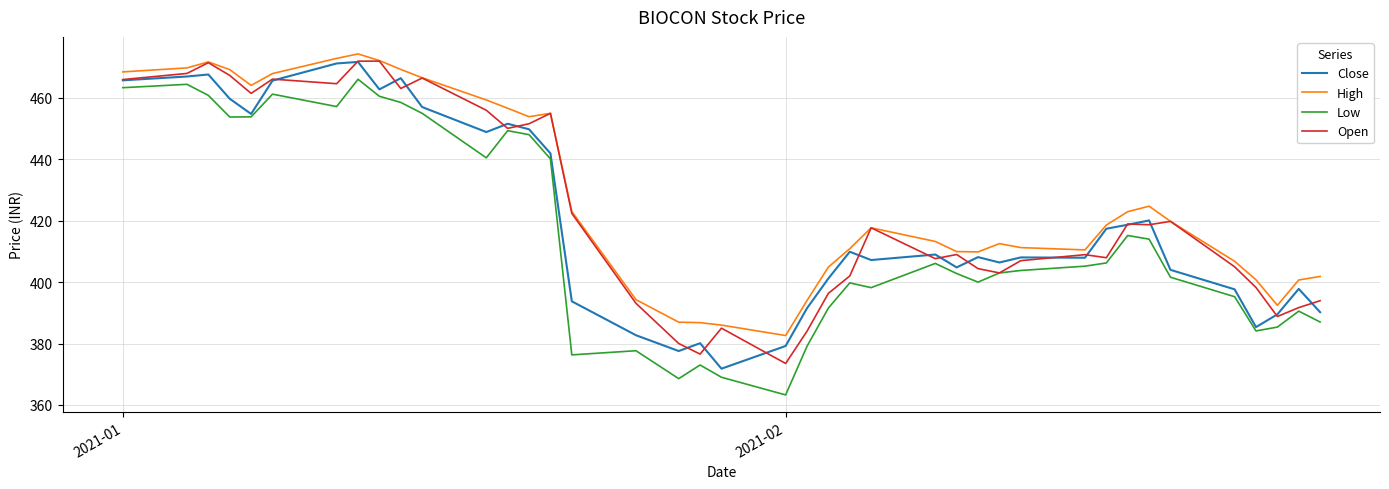

What is the maximum value shown in the chart?

474.4